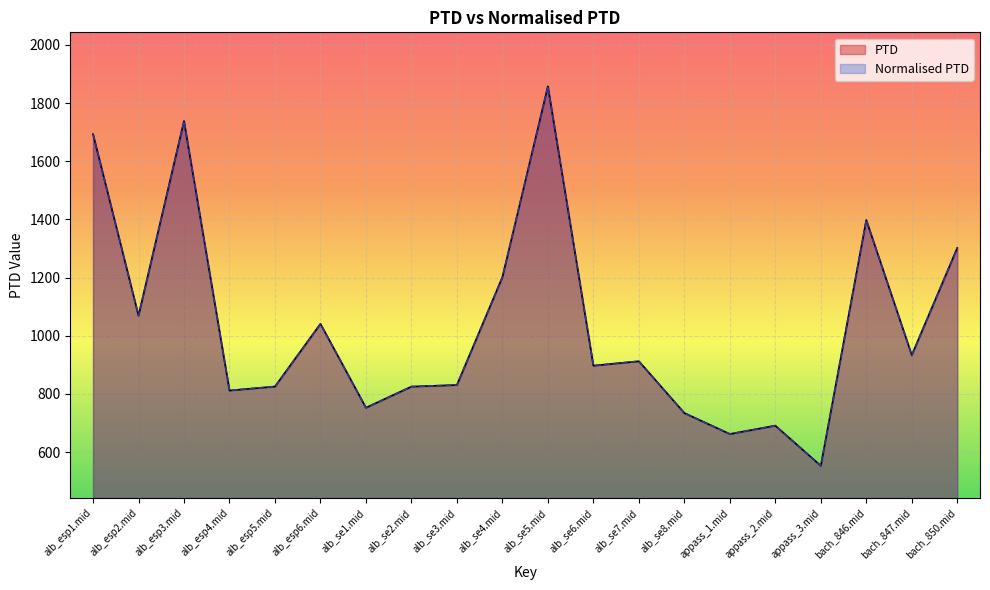

True or false: PTD and Normalised PTD cross at least once.

False